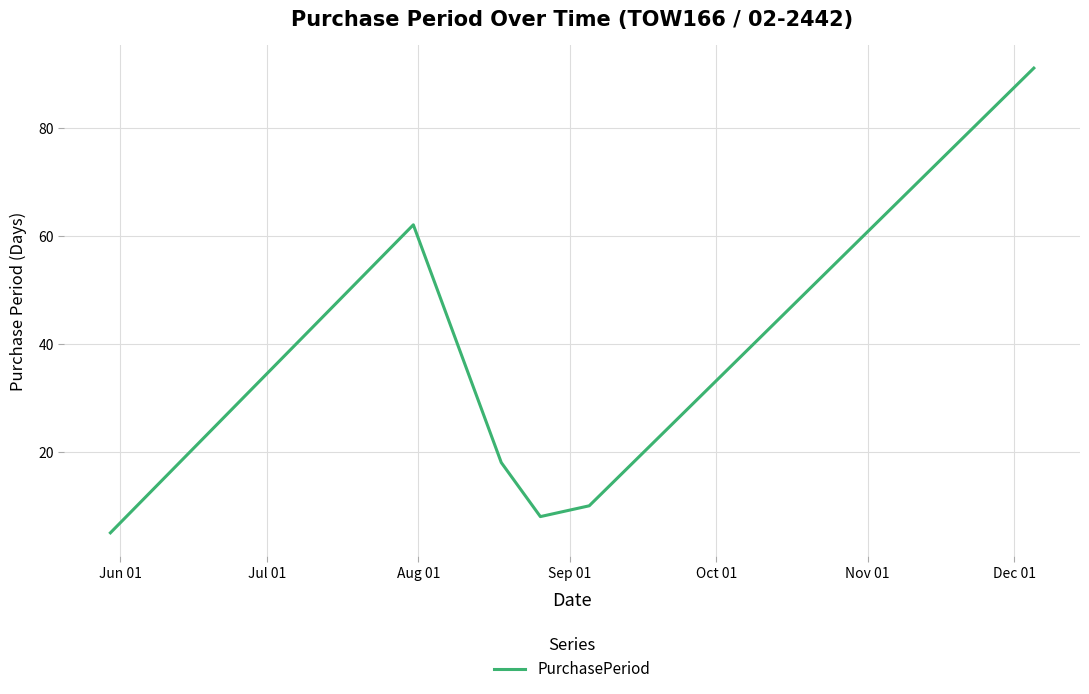

Does the chart have visible grid lines?

Yes